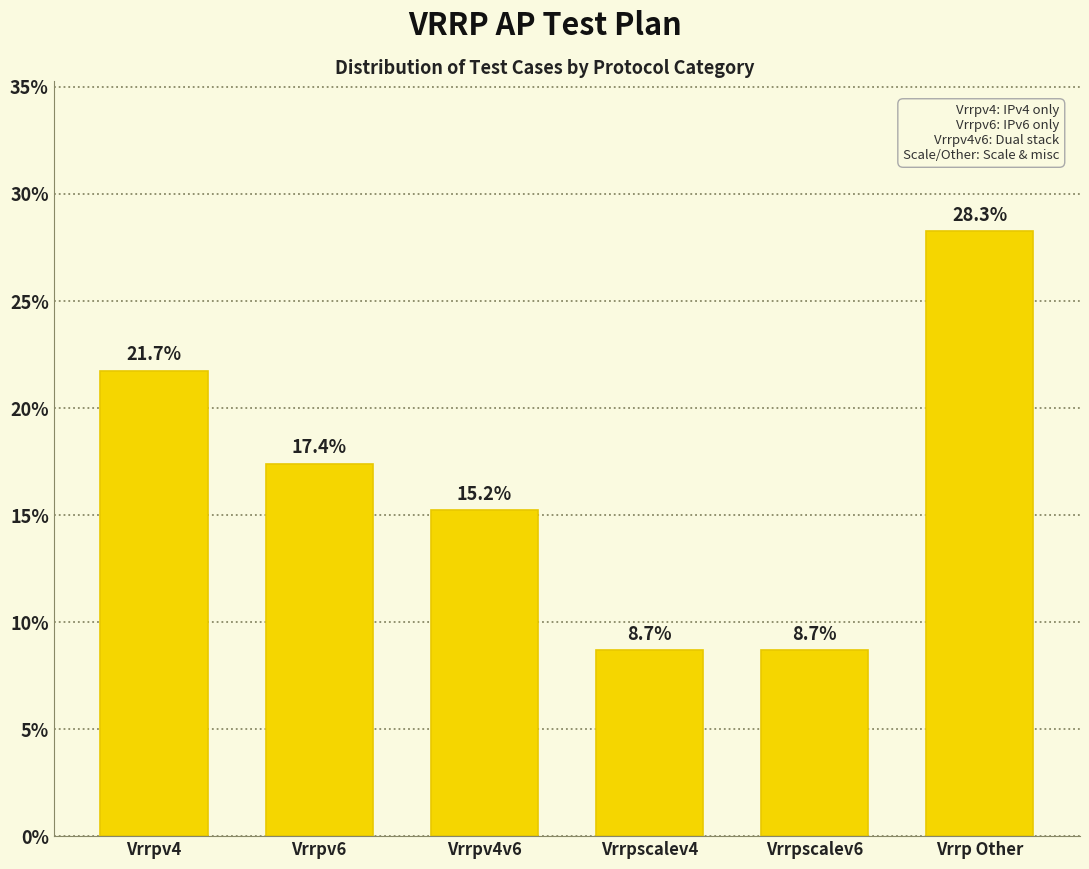

Reading right to left, transcribe all the data shown in this chart.

28.3	8.7	8.7	15.2	17.4	21.7